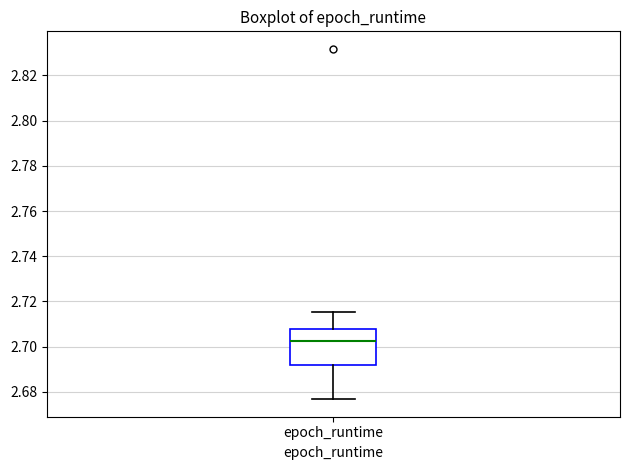

Where does the lower whisker of the box for epoch_runtime end on the y-axis? The values are not printed on the chart, so give them approximately, as read against the axis.

2.676